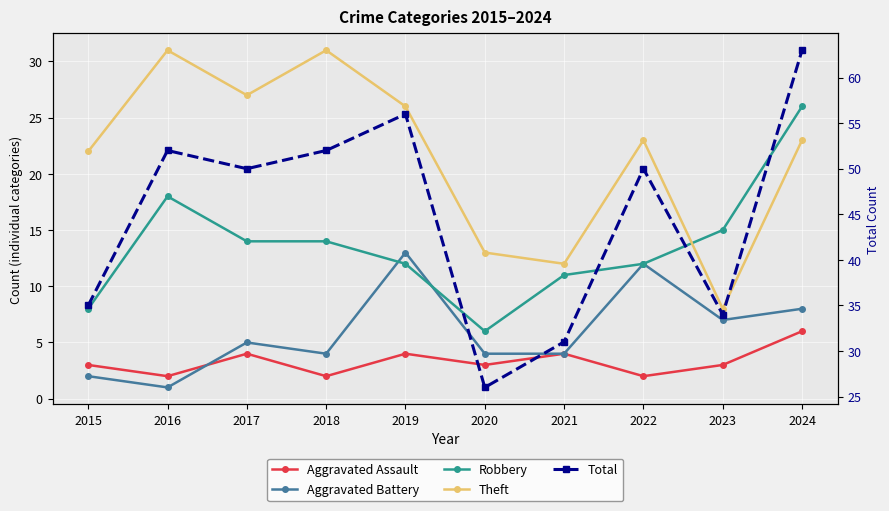

What is the difference between the maximum and minimum values in the Aggravated Battery series?

12